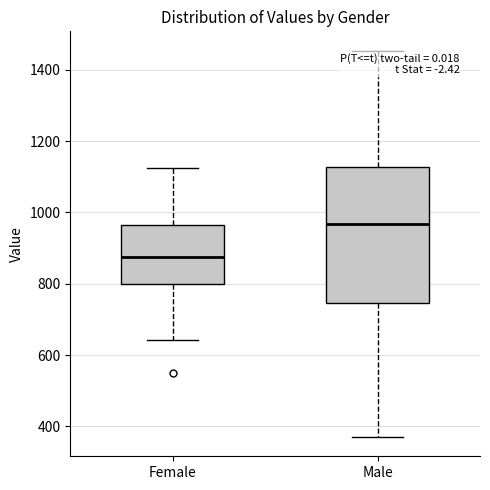

Comparing the boxes themselves (not the whiskers), which one is the tallest?

Male